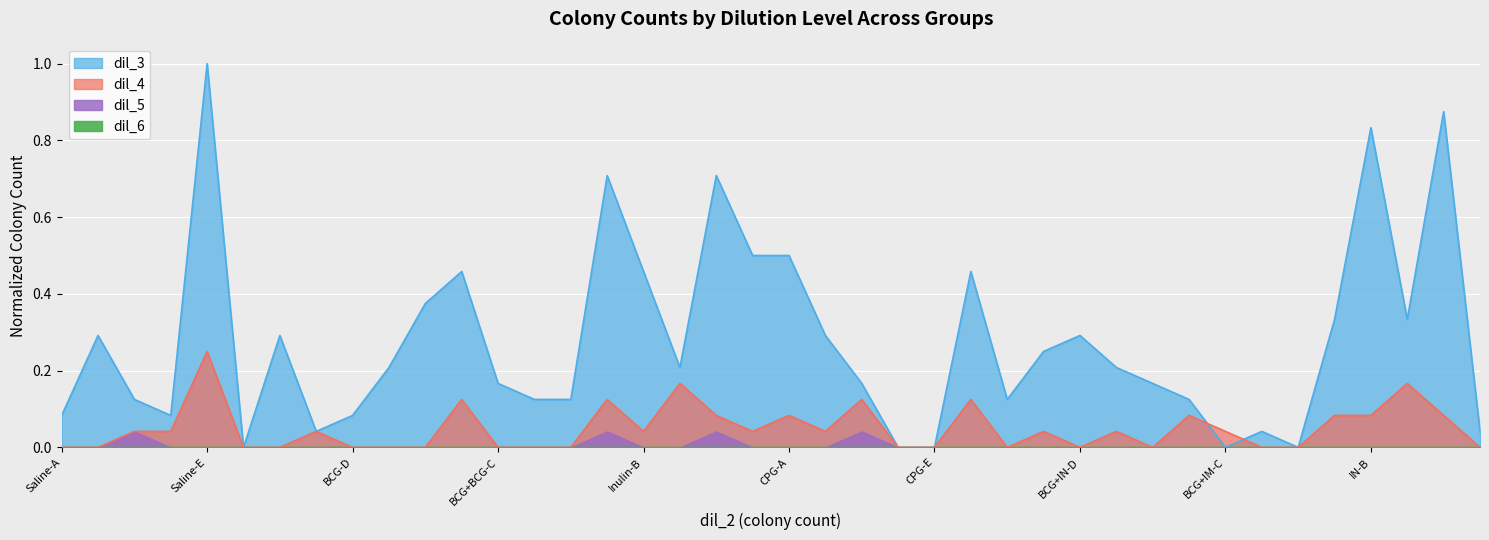

Which series changed the most between BCG-E and BCG+BCG-B?

dil_3